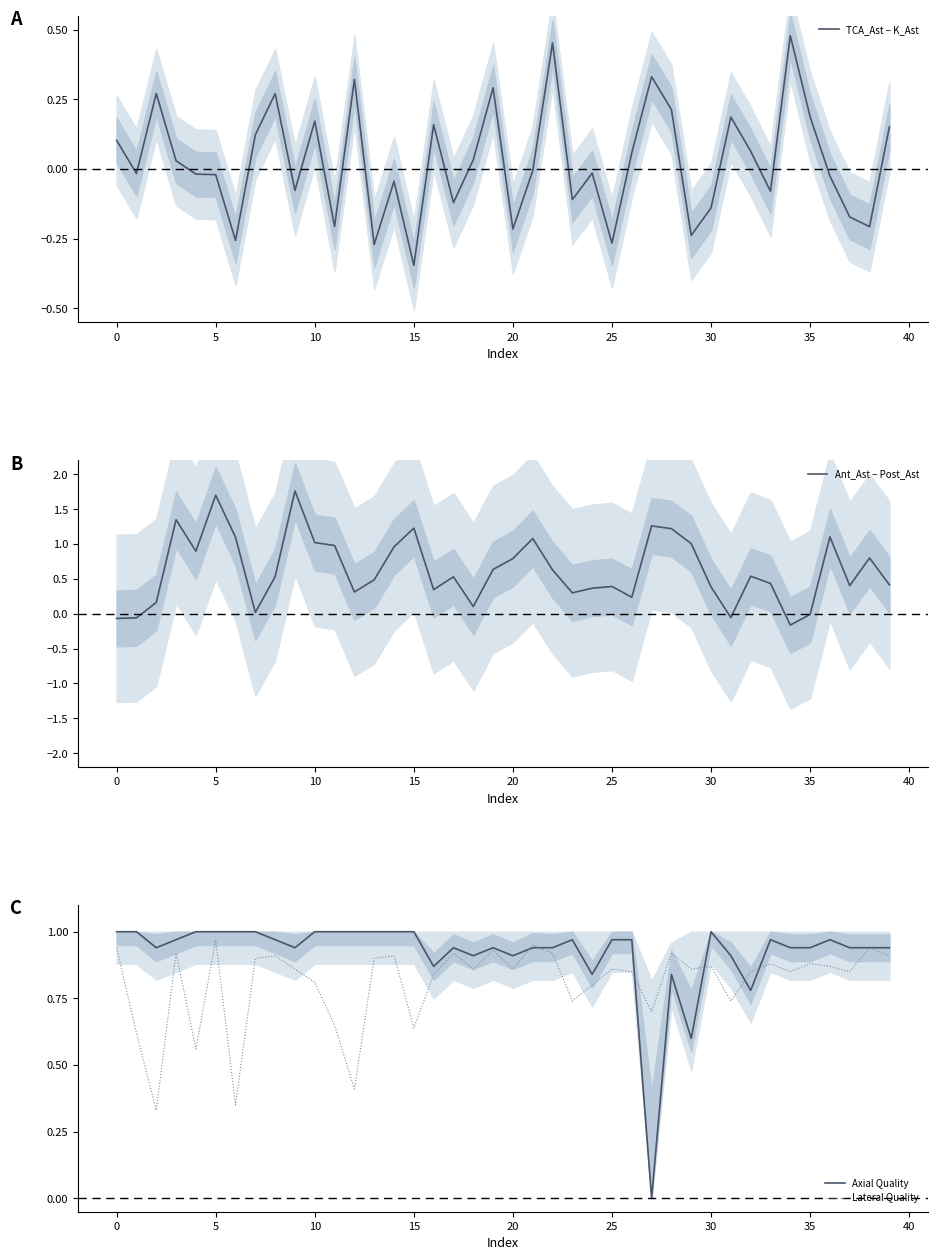

True or false: Axial Quality and TCA_Ast − K_Ast intersect in this chart.

True